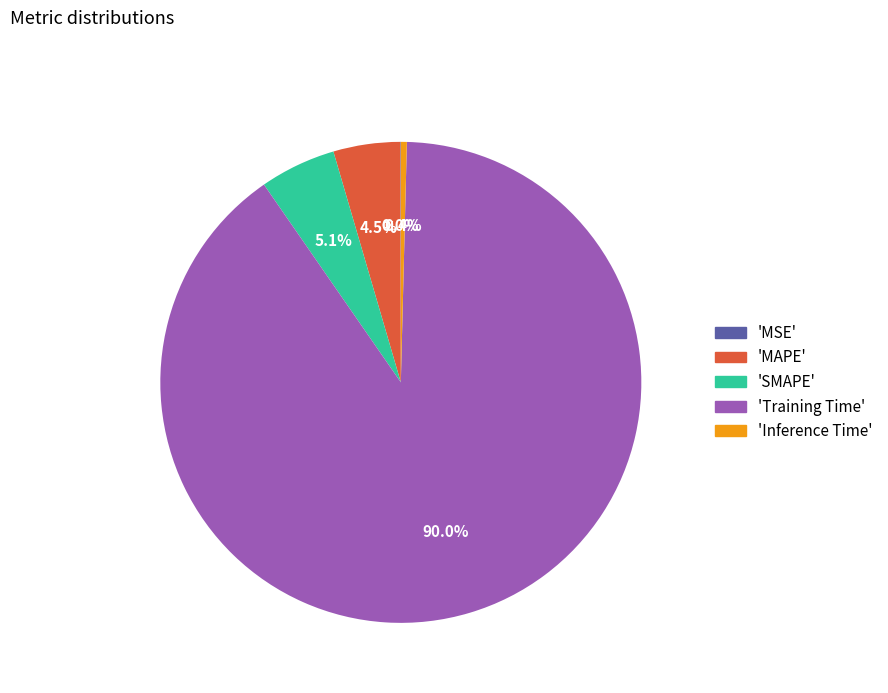

Does any single category account for the majority?

Yes